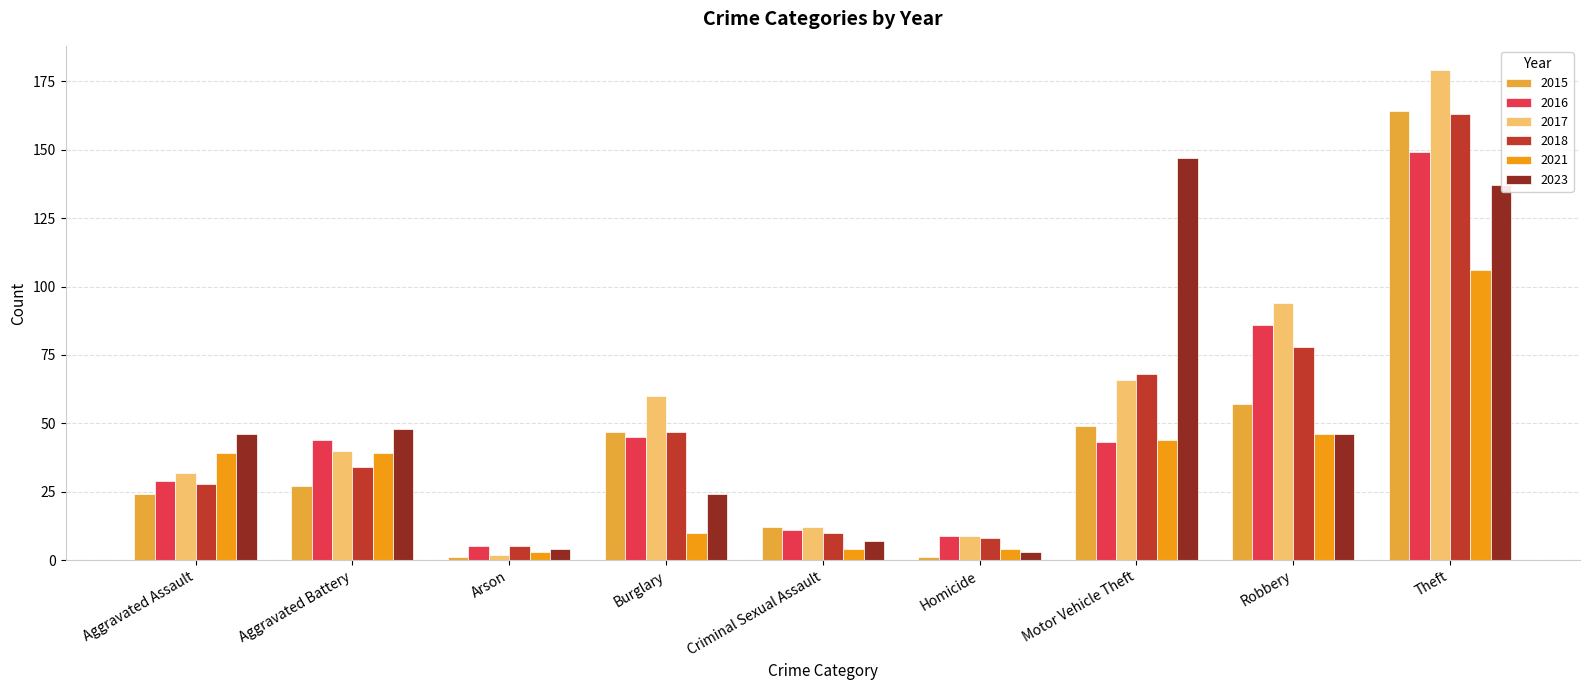

Rank the categories by 2017 value from highest to lowest.

Theft, Robbery, Motor Vehicle Theft, Burglary, Aggravated Battery, Aggravated Assault, Criminal Sexual Assault, Homicide, Arson